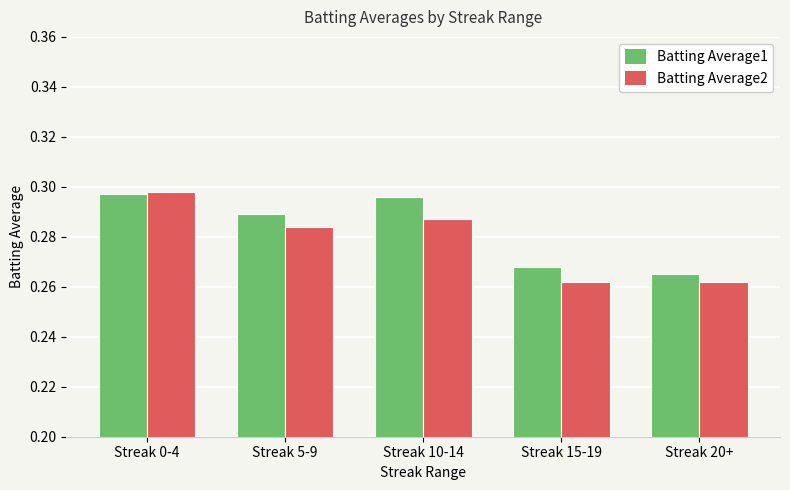

Rank the series at Streak 20+ from highest to lowest value.

Batting Average1, Batting Average2